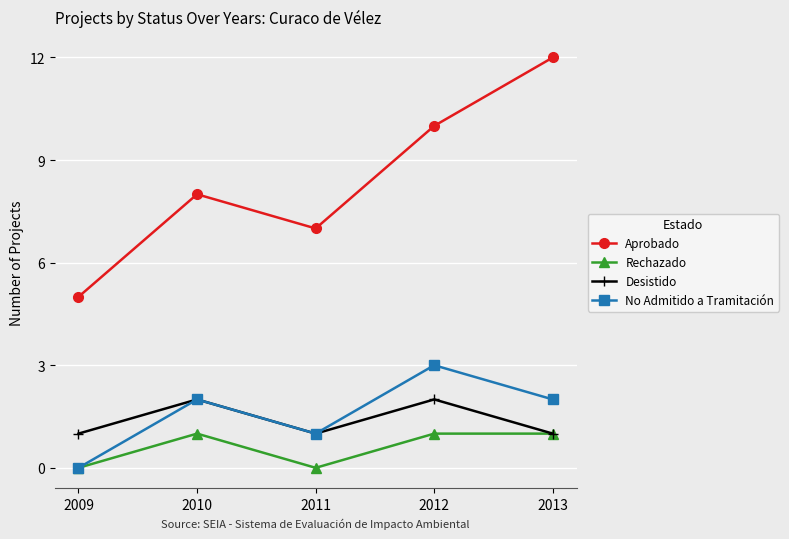

Reading left to right, what are all the values shown in this chart?

Aprobado: 5	8	7	10	12
Rechazado: 0	1	0	1	1
Desistido: 1	2	1	2	1
No Admitido a Tramitación: 0	2	1	3	2